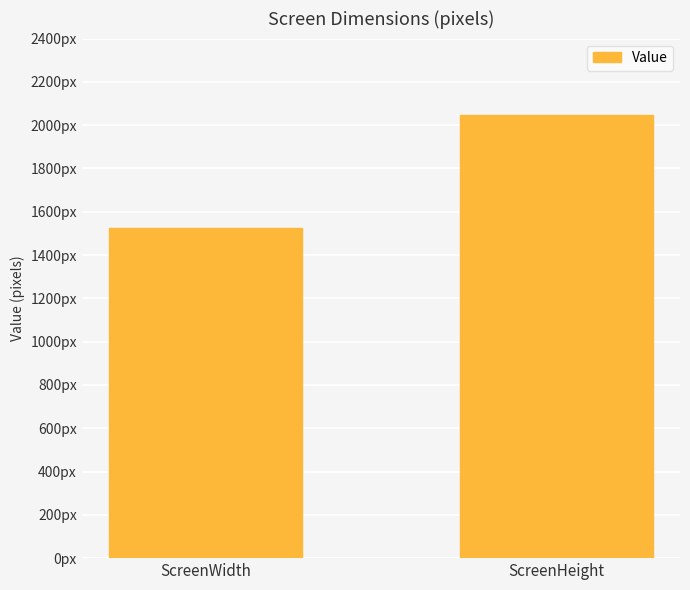

Does the chart contain any negative values?

No